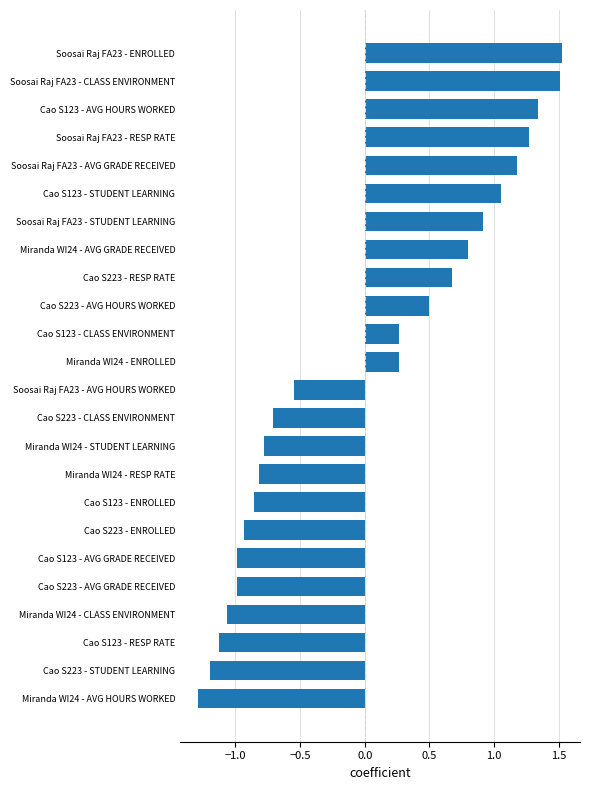

What is the smallest value displayed?

-1.3